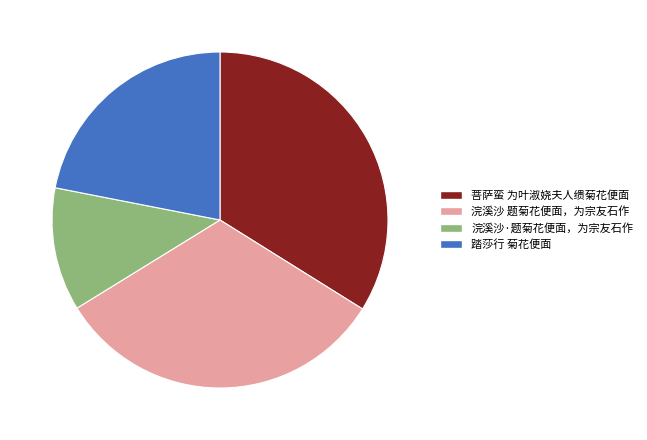

Rank the categories by value from highest to lowest.

菩萨蛮 为叶淑娆夫人缋菊花便面, 浣溪沙 题菊花便面，为宗友石作, 踏莎行 菊花便面, 浣溪沙·题菊花便面，为宗友石作